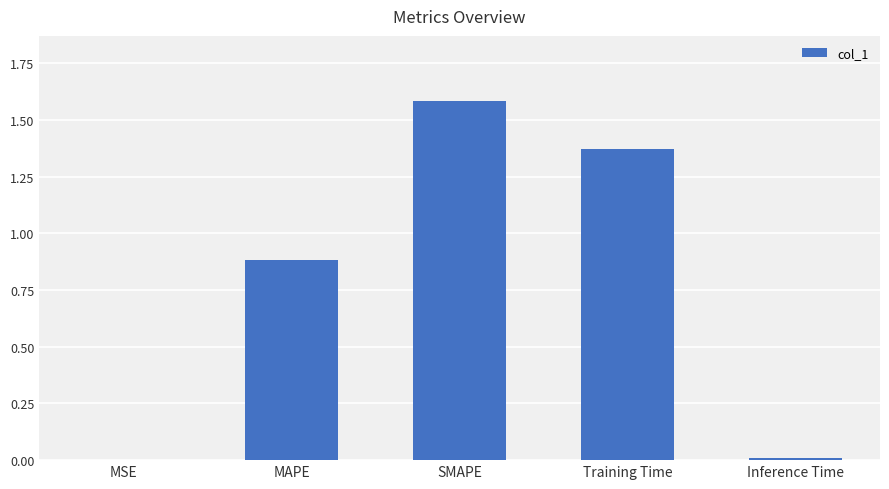

What is the approximate value at SMAPE?

1.6